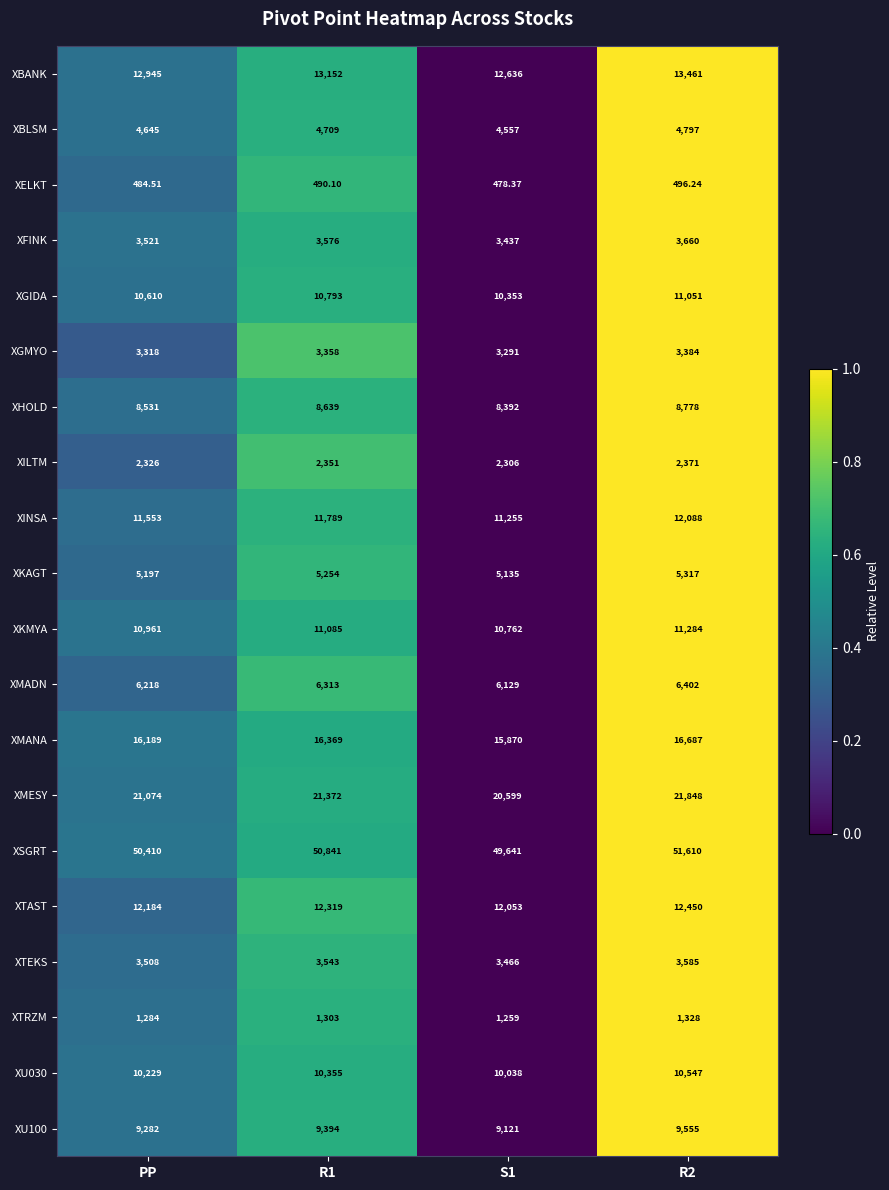

Which series has the largest total across all categories?

XSGRT